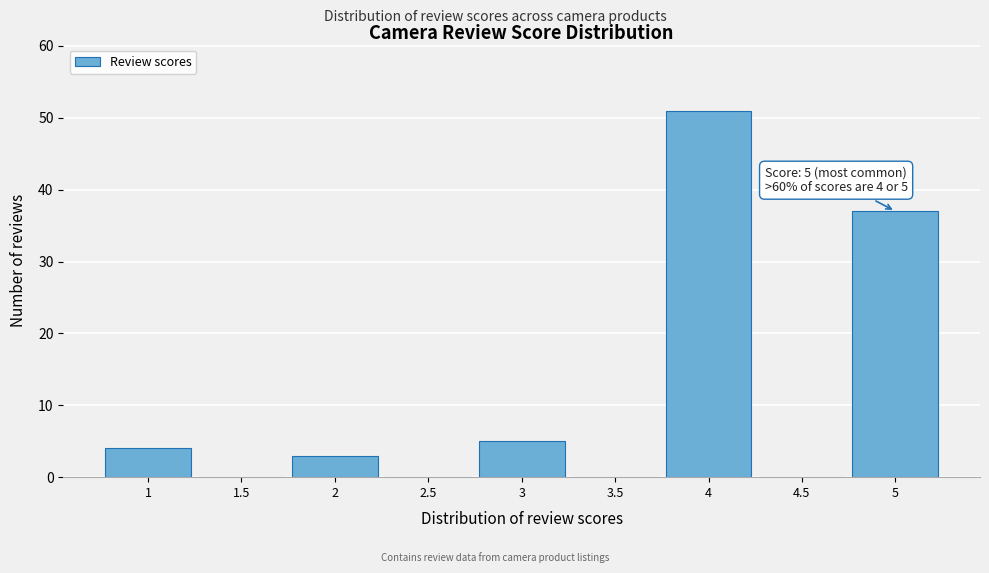

Reading right to left, what are all the values shown in this chart?

5=37	4.5=0	4=51	3.5=0	3=5	2.5=0	2=3	1.5=0	1=4